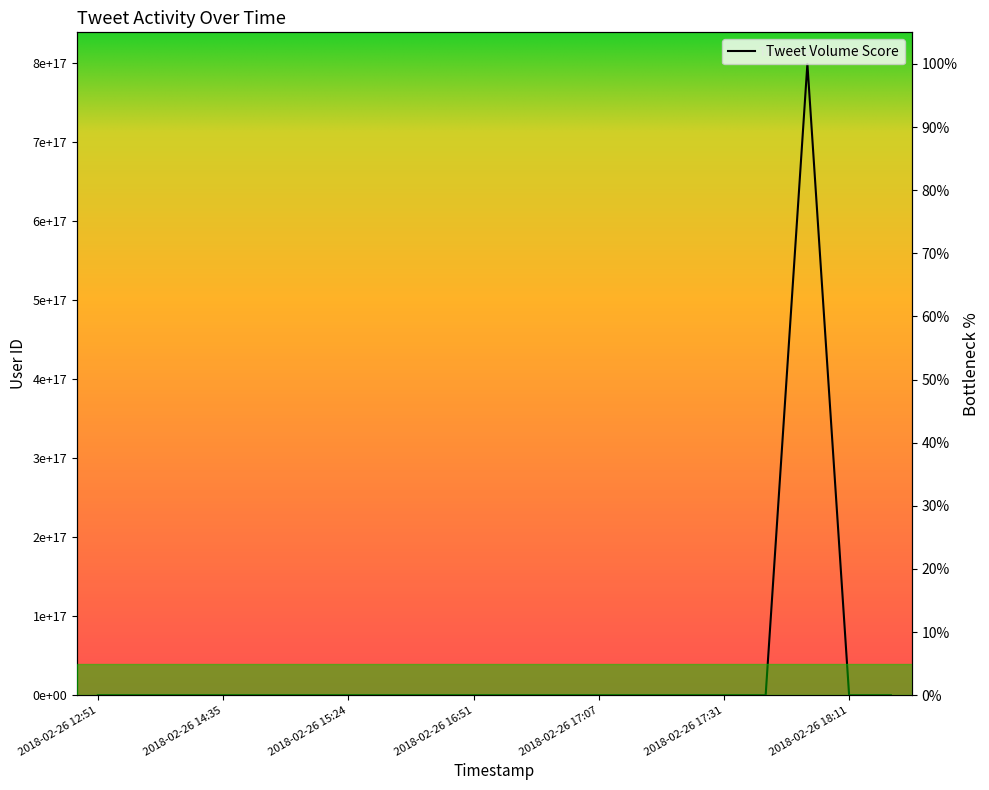

How many lines are shown in the chart?

1